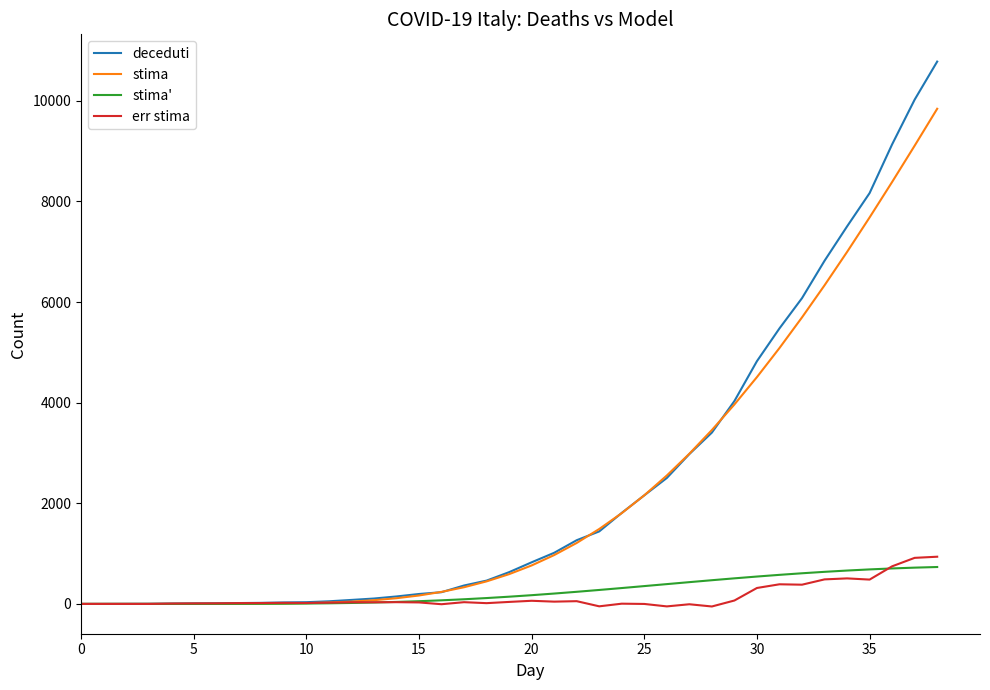

What is the difference between the maximum and minimum values in the stima' series?

733.4